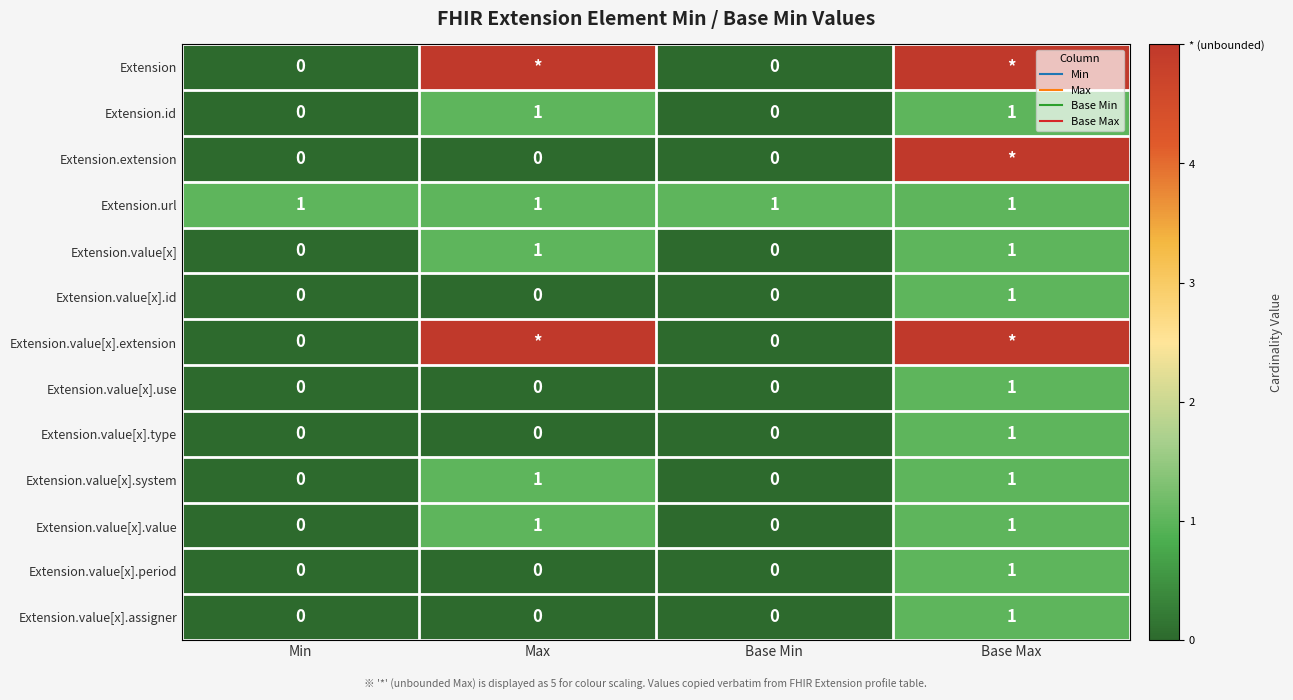

How many values in Extension.id are above zero?

2